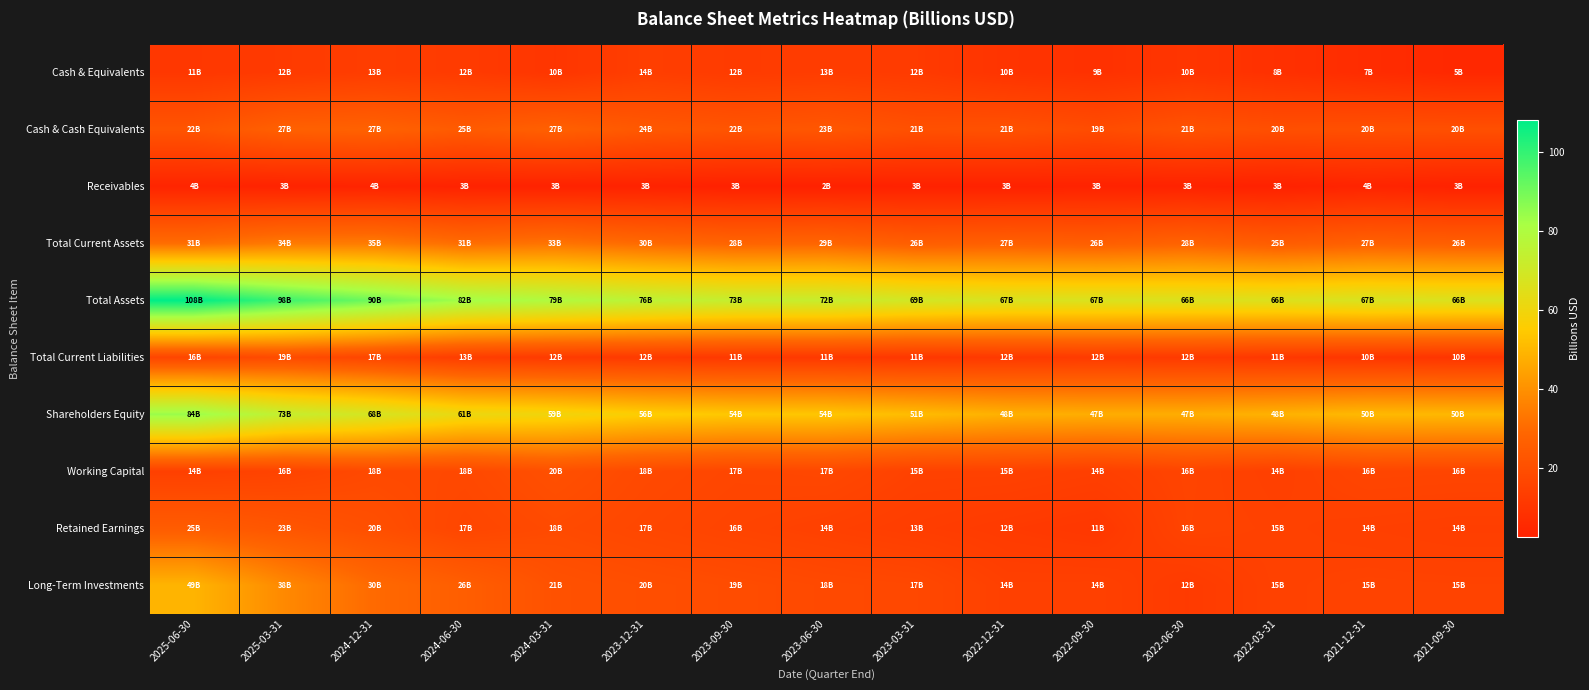

Rank the series at 2025-03-31 from lowest to highest value.

Receivables, Cash & Equivalents, Working Capital, Total Current Liabilities, Retained Earnings, Cash & Cash Equivalents, Total Current Assets, Long-Term Investments, Shareholders Equity, Total Assets